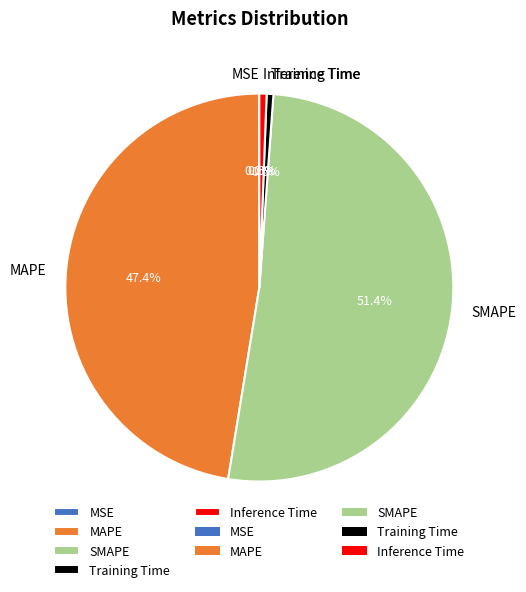

To the nearest percent, what is the difference between the largest and smallest slice percentages?

51%